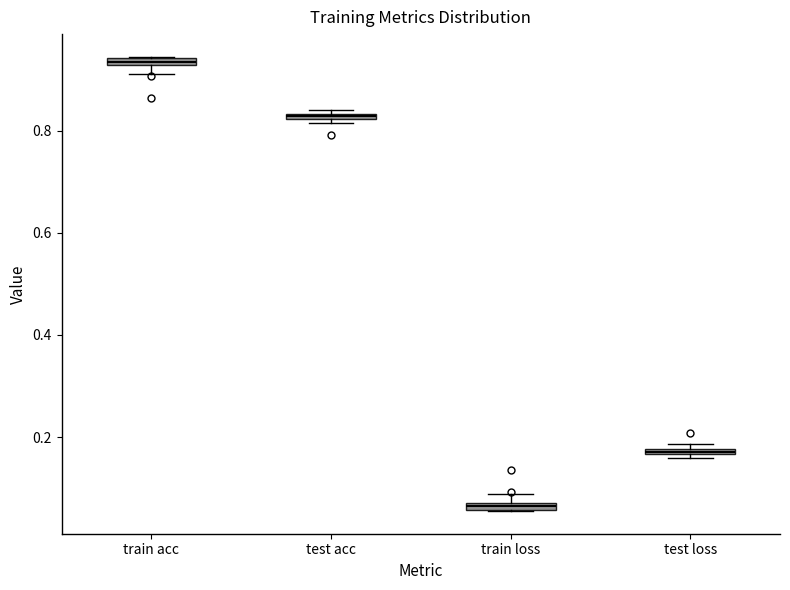

Where is the lower edge of the box for train acc on the y-axis? The values are not printed on the chart, so give them approximately, as read against the axis.

0.92